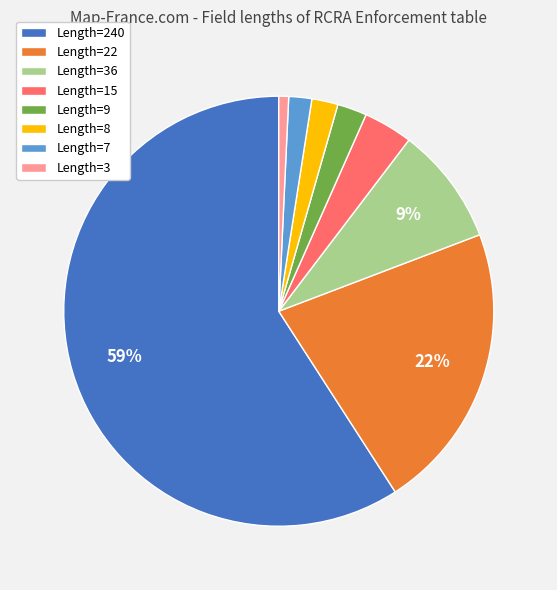

How many segments does this pie chart have?

8